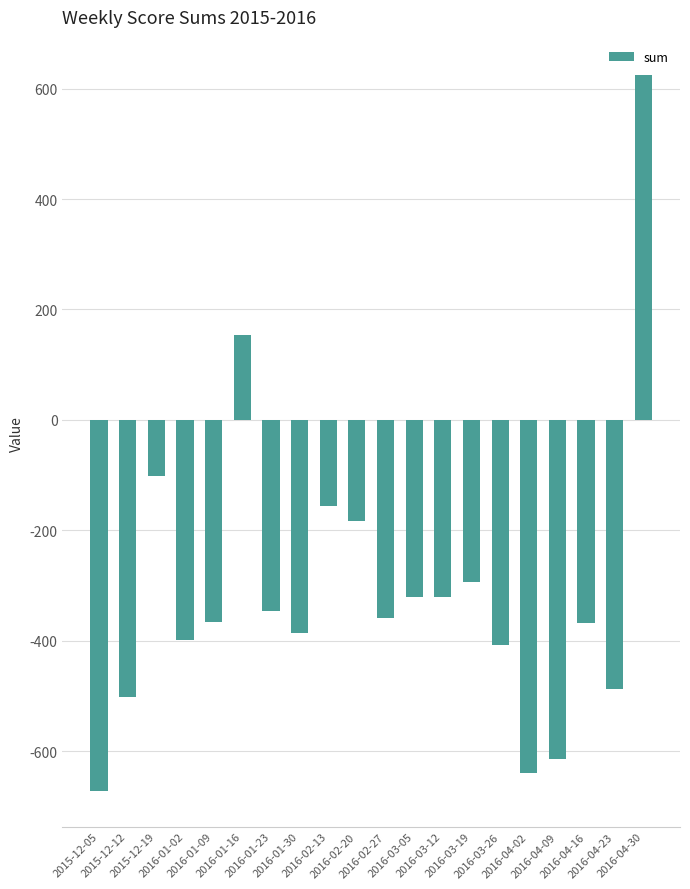

What is the change in value from 2016-01-23 to 2016-04-30?

+971